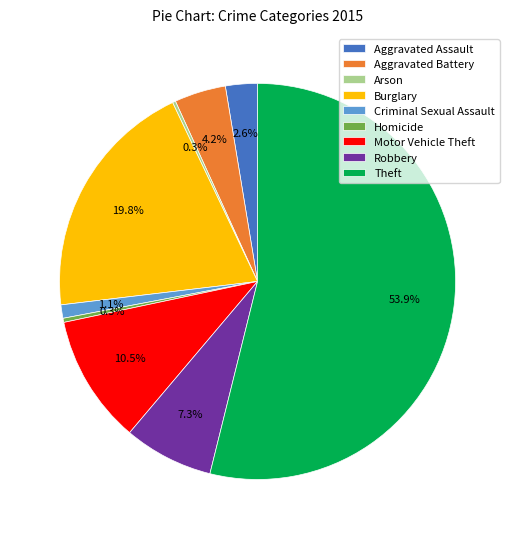

What is the largest slice in the pie chart?

Theft